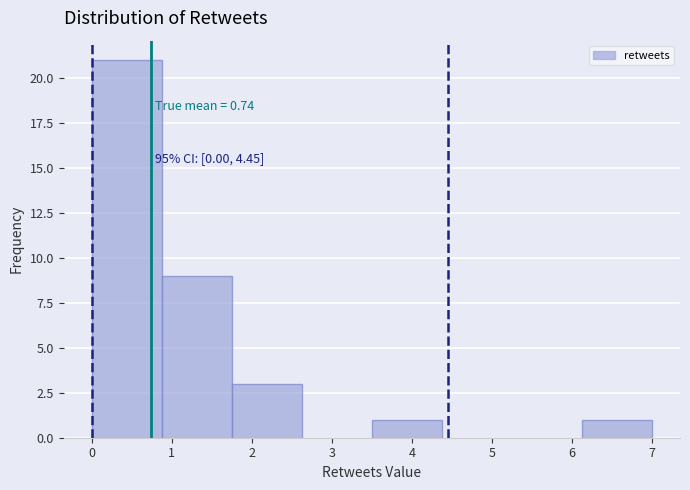

Which range on the x-axis has the tallest bar?

0.0 to 0.9